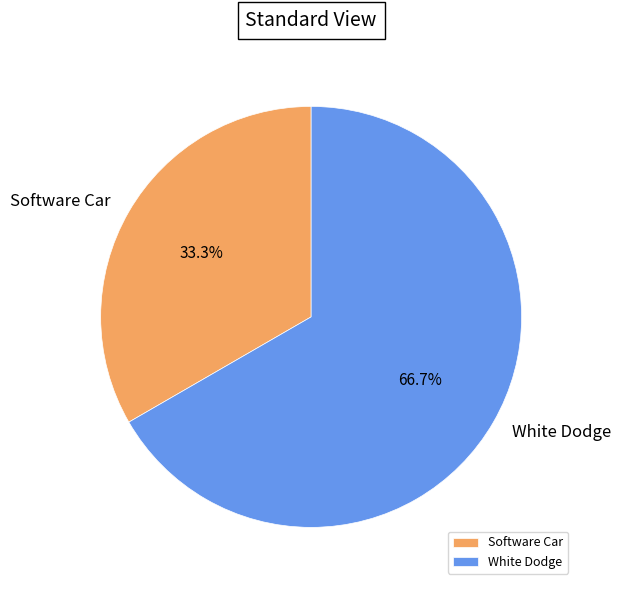

Rank the categories by value from highest to lowest.

White Dodge, Software Car